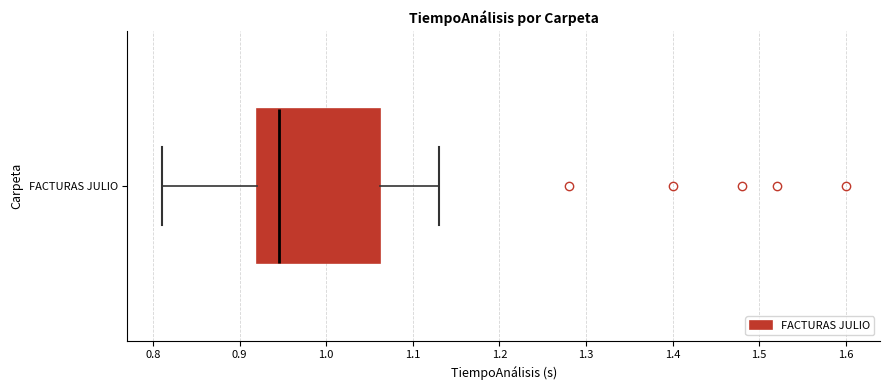

Where does the median line of the box for FACTURAS JULIO sit on the x-axis? The values are not printed on the chart, so give them approximately, as read against the axis.

0.95